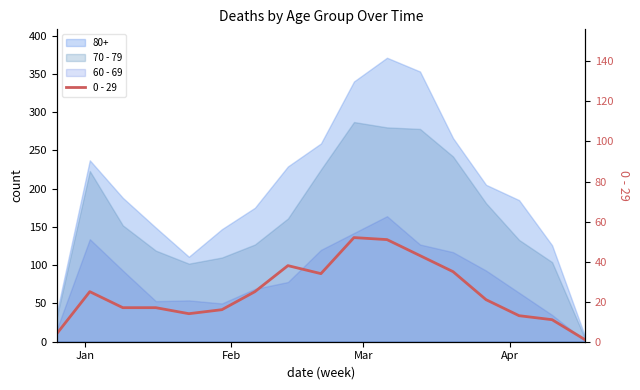

How many interior local peaks (higher than both neighbors) does the data have?

3